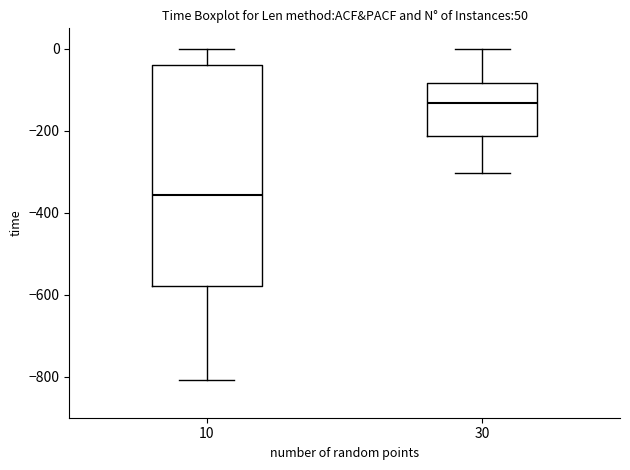

Reading left to right, read every box against the y-axis: the position of its median line, the range the box covers, and the ends of its whiskers. The values are not printed on the chart, so give them approximately, as read against the axis.

10: median -360, box -580 to -40, whiskers -800 to 0
30: median -140, box -220 to -80, whiskers -300 to 0